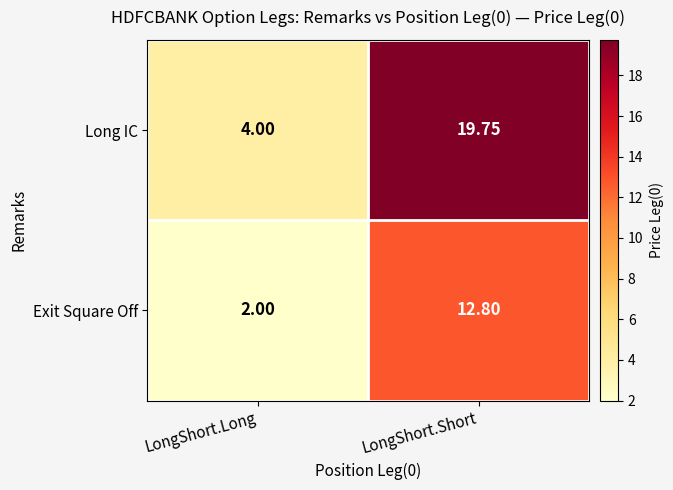

How many data points does each series have?

2